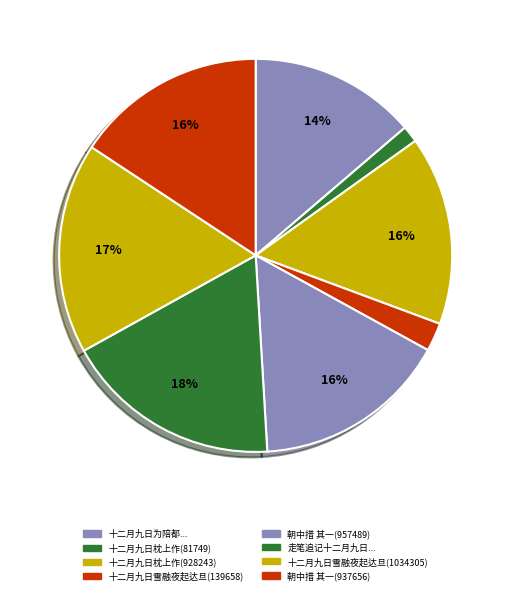

How many slices are in this pie chart?

8